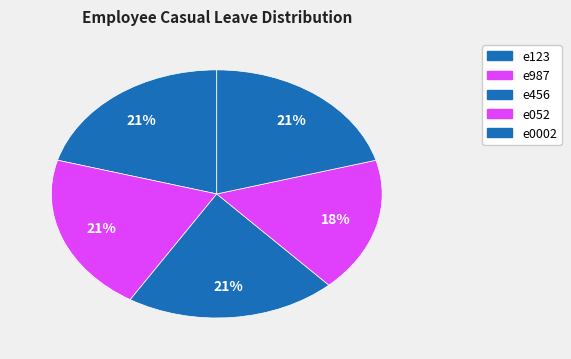

What percentage is NOT represented by e123?

79.4%